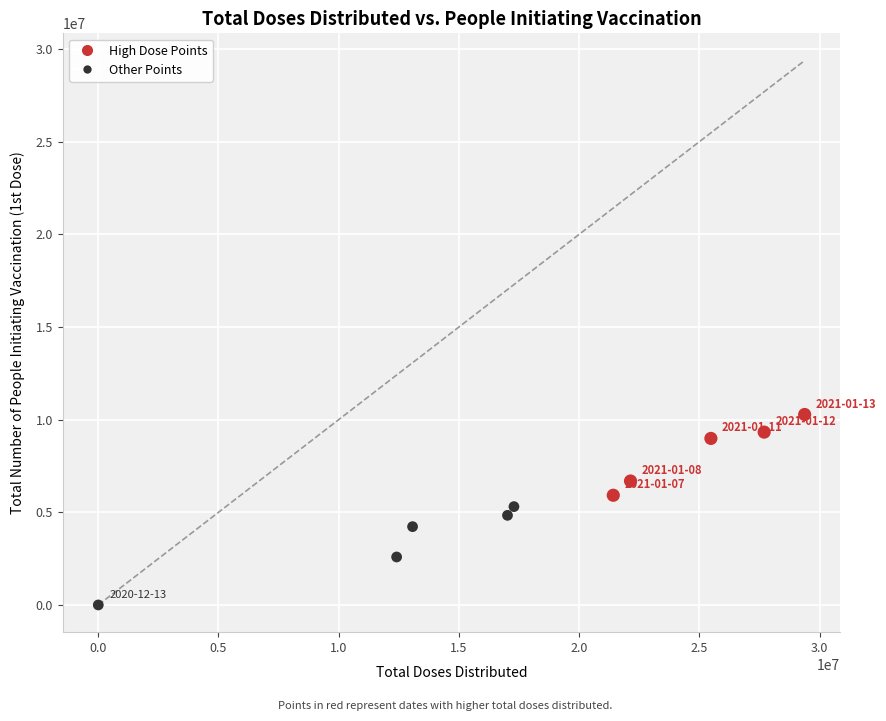

What is the range of X values (max minus min)?

29380125